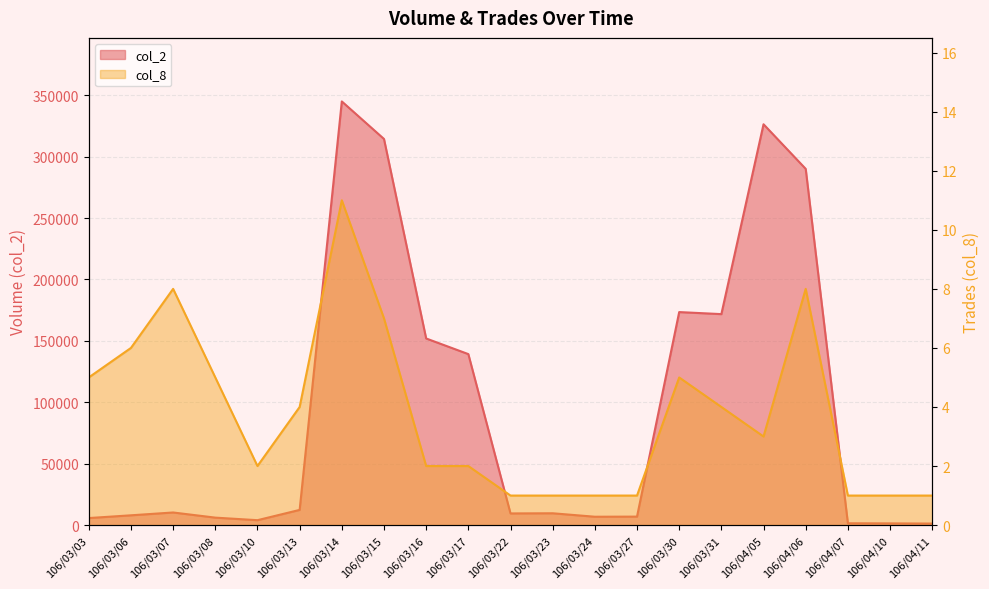

How many interior local valleys does the col_2 series have?

4